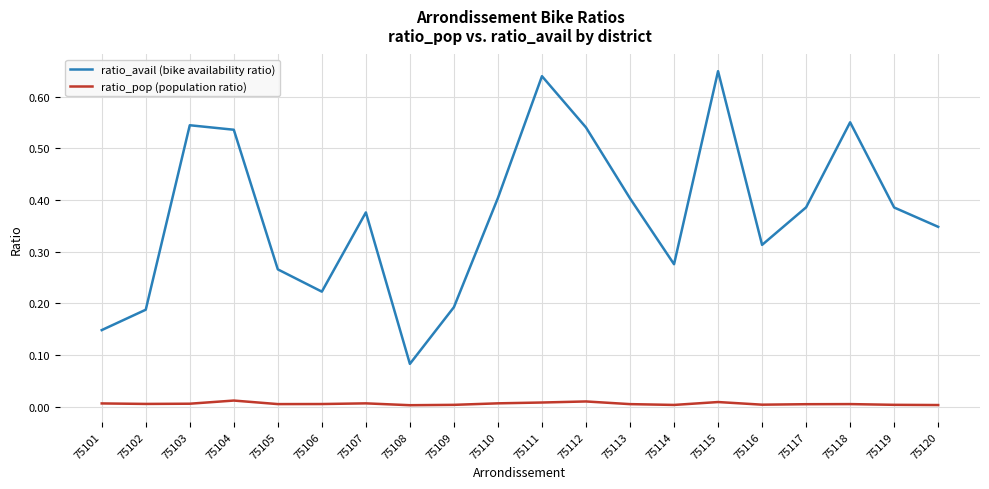

Rank the series at 75117 from lowest to highest value.

ratio_pop (population ratio), ratio_avail (bike availability ratio)